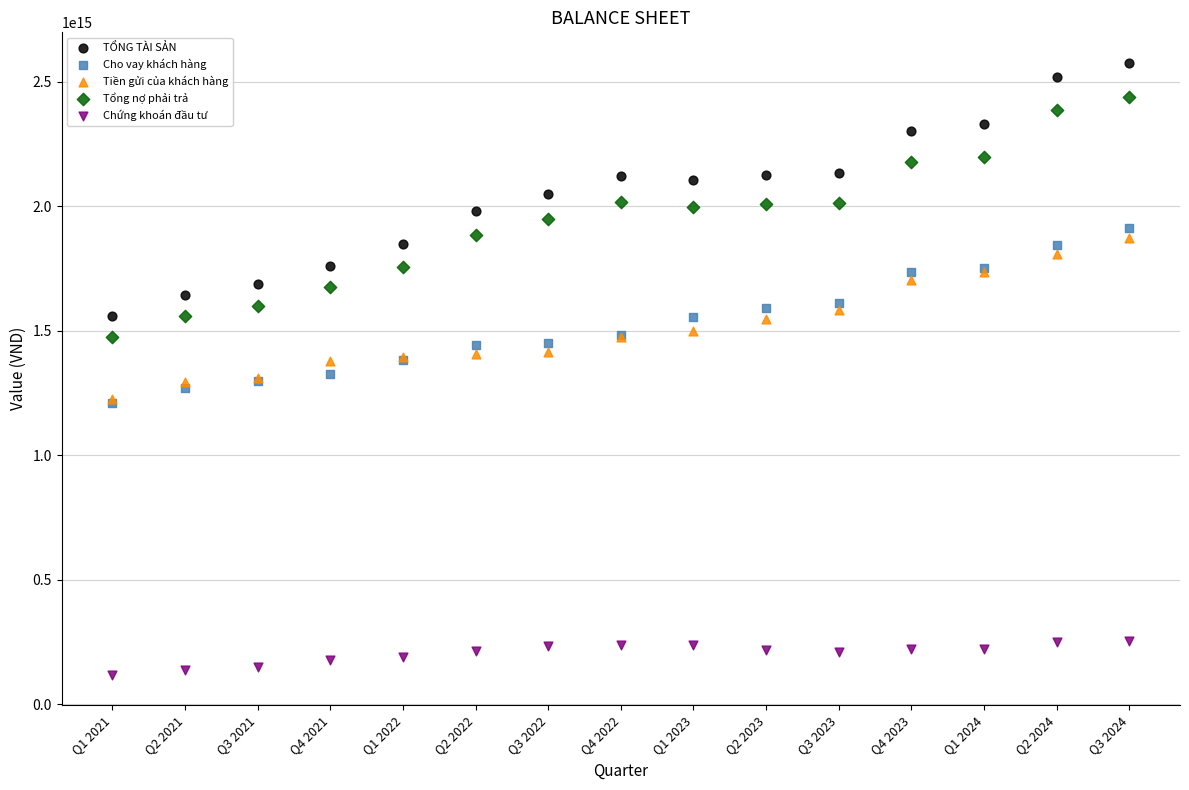

Which series contains the lowest Y value?

Chứng khoán đầu tư